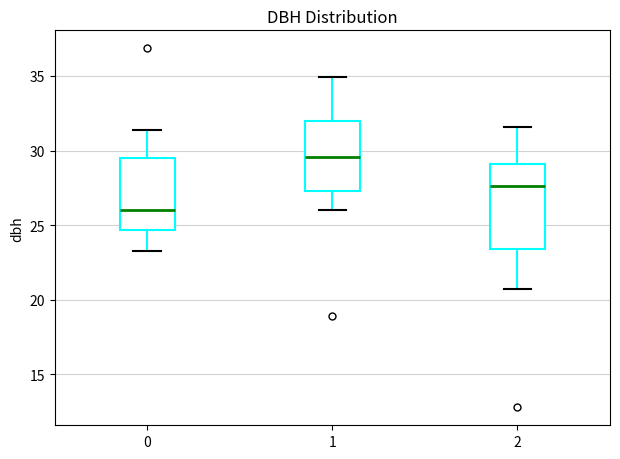

Where does the median line of the box at x = 2 sit on the y-axis? The values are not printed on the chart, so give them approximately, as read against the axis.

27.5